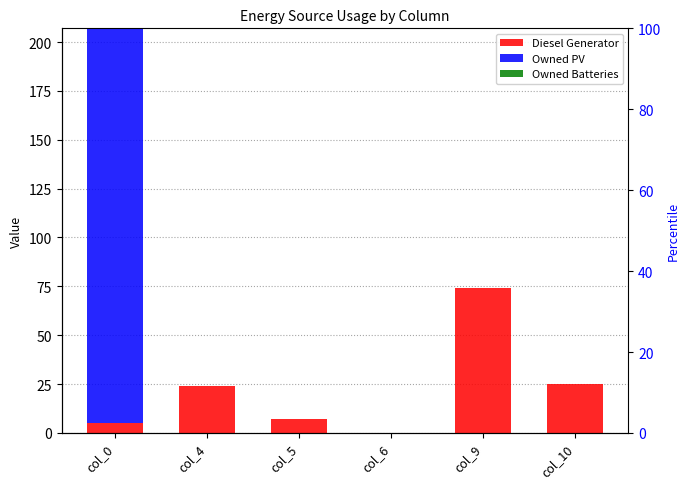

Where is Diesel Generator nearest to the value 37?

col_10